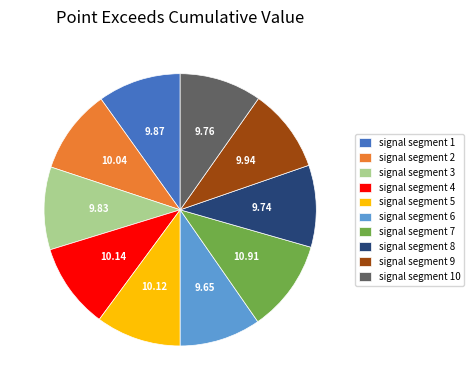

Does any single category account for the majority?

No